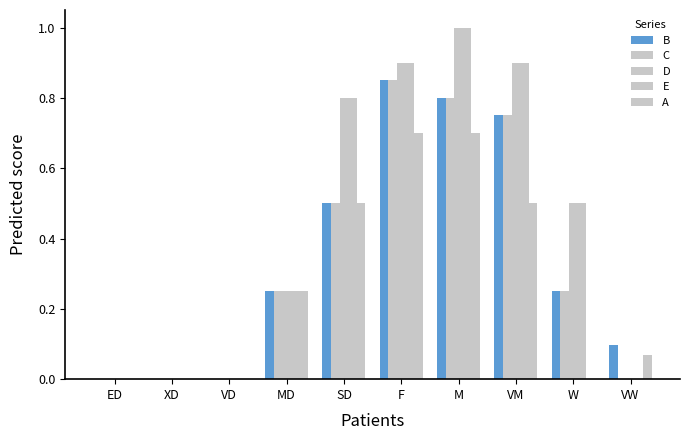

What is the difference between the maximum and minimum values in the A series?

0.7